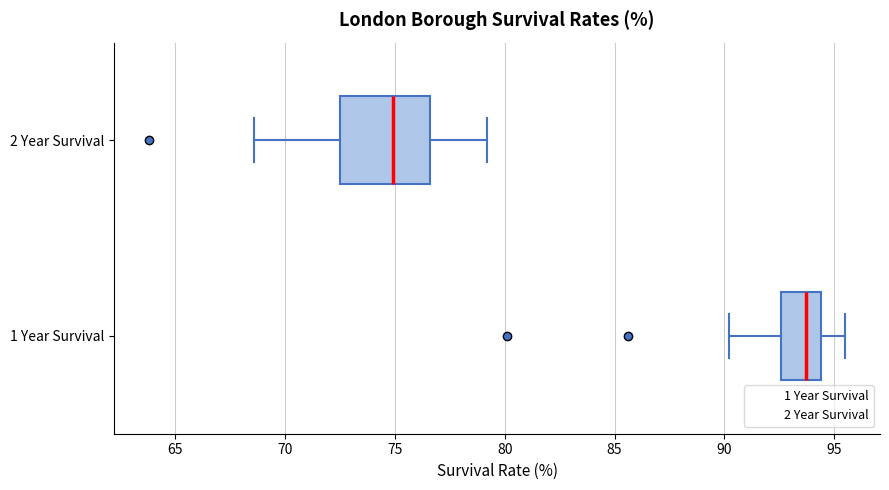

Reading bottom to top, read every box against the x-axis: the position of its median line, the range the box covers, and the ends of its whiskers. The values are not printed on the chart, so give them approximately, as read against the axis.

1 Year Survival: median 93.5, box 92.5 to 94.5, whiskers 90.0 to 95.5
2 Year Survival: median 75.0, box 72.5 to 76.5, whiskers 68.5 to 79.0